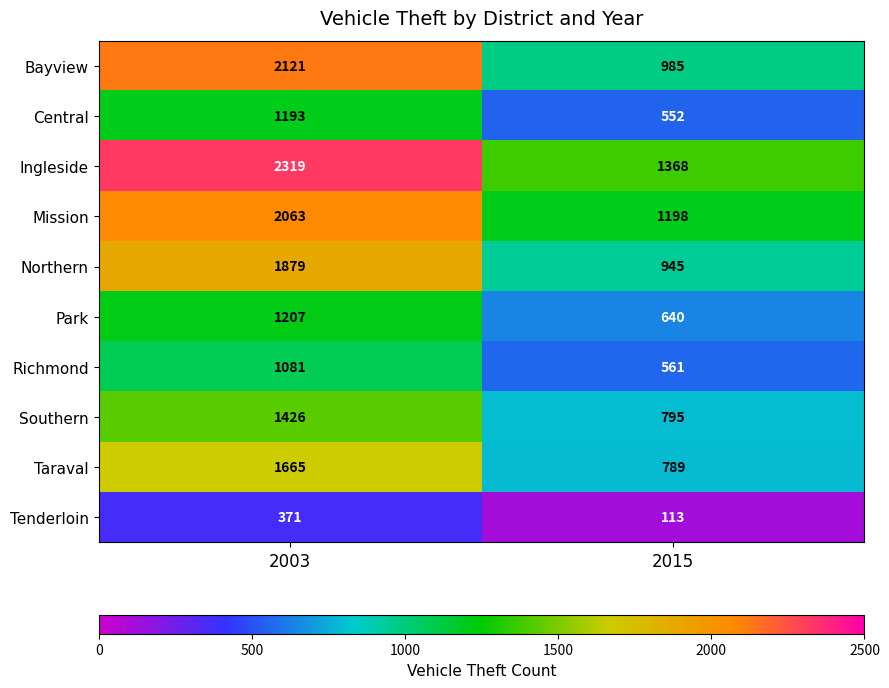

What is the difference between the maximum and minimum values in the Richmond series?

520